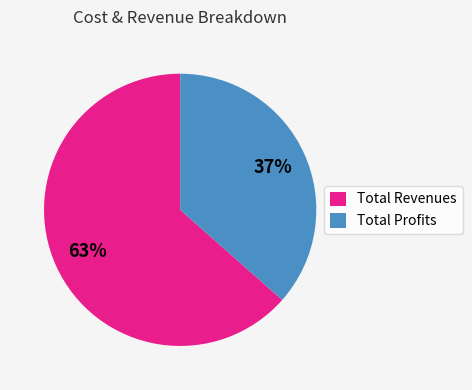

To the nearest percent, what portion does Total Revenues represent?

63%